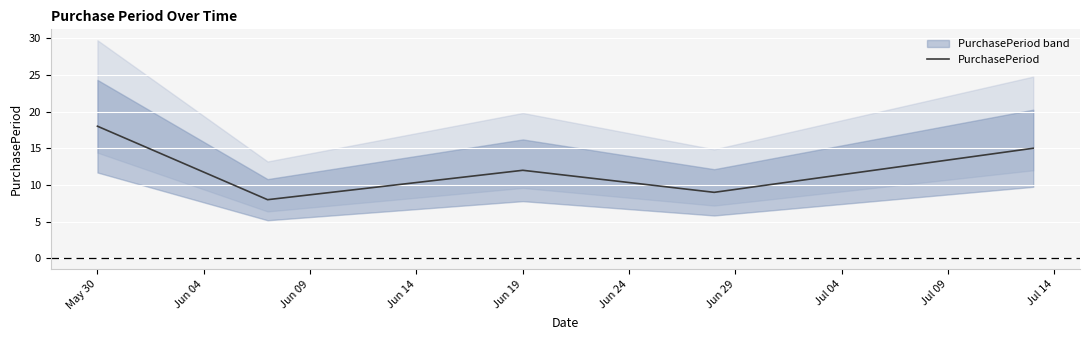

Is it true that PurchasePeriod equals 18 at May 30?

True